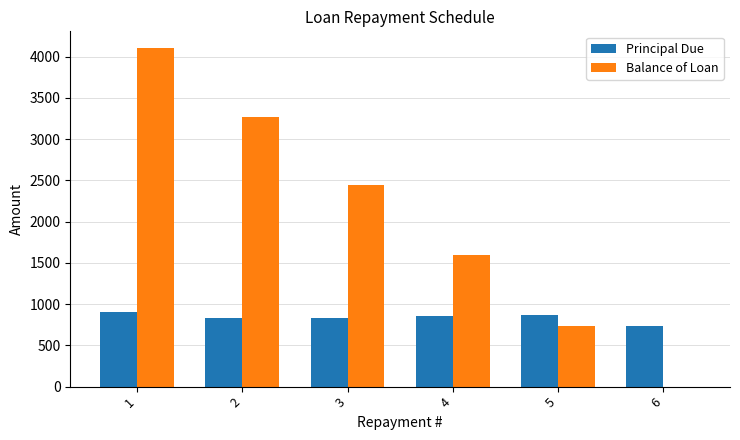

What is the maximum value for Balance of Loan?

4100.0